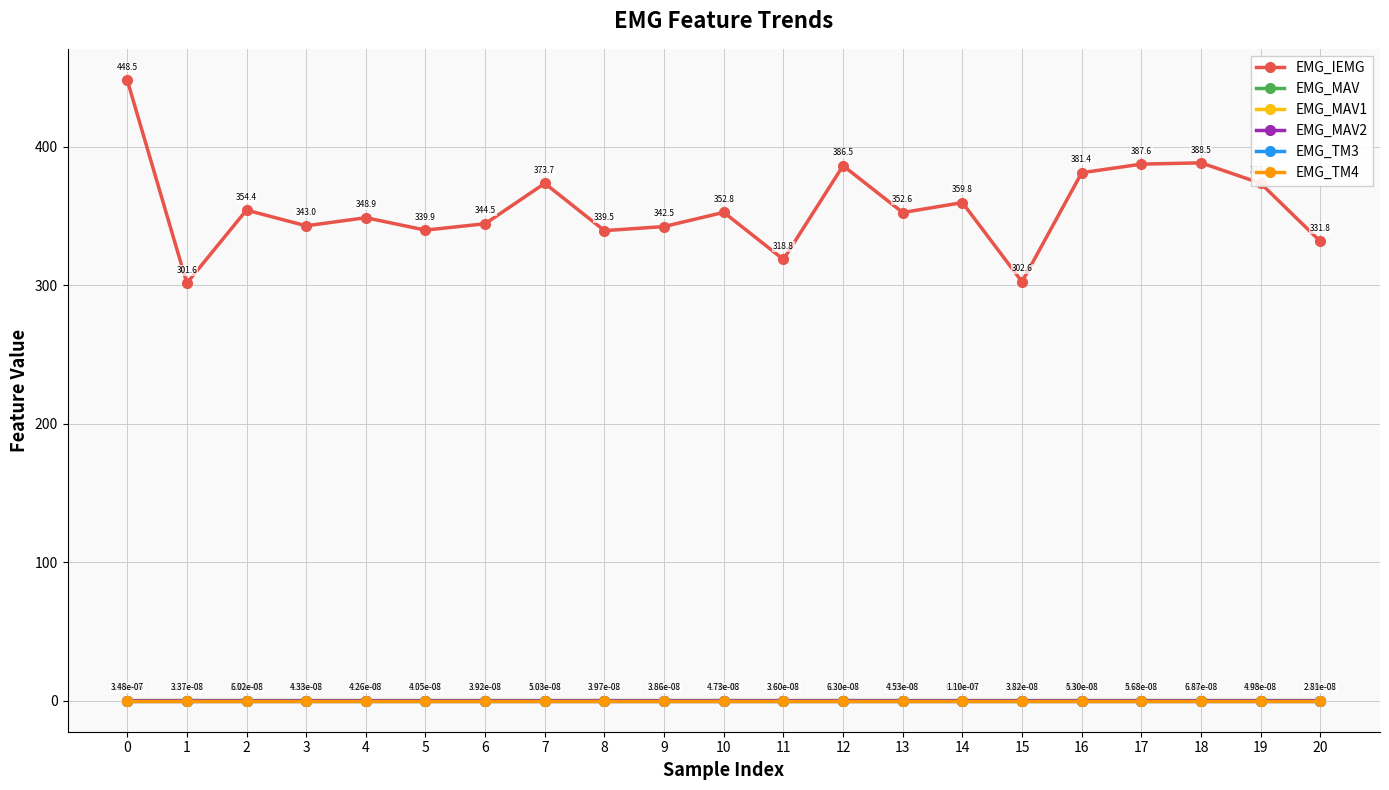

Where is the first local maximum for EMG_MAV2?

2